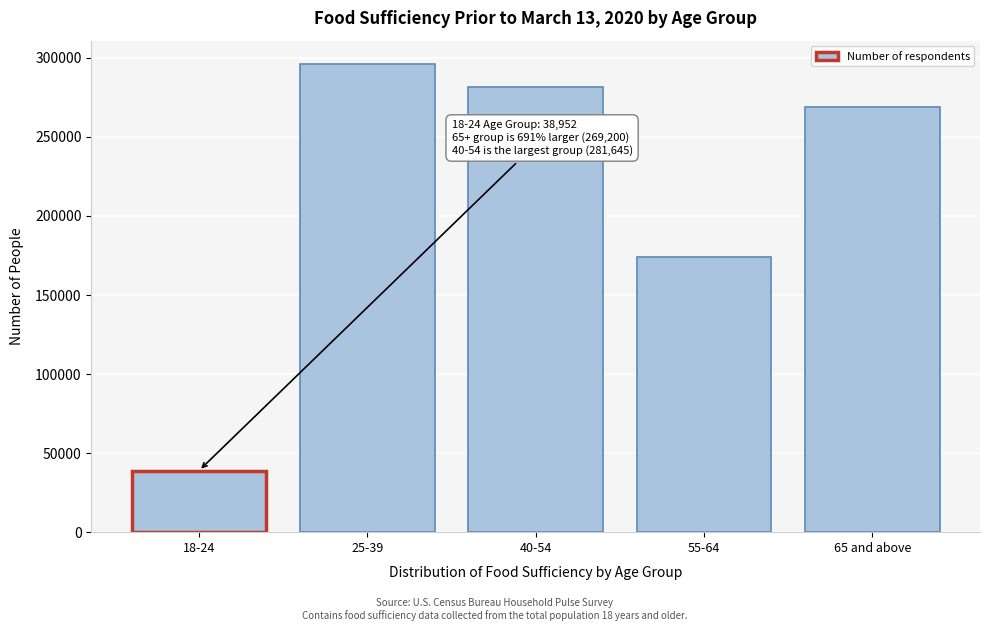

Reading right to left, list all the values displayed in this chart.

65 and above=269200	55-64=173893	40-54=281645	25-39=296078	18-24=38952